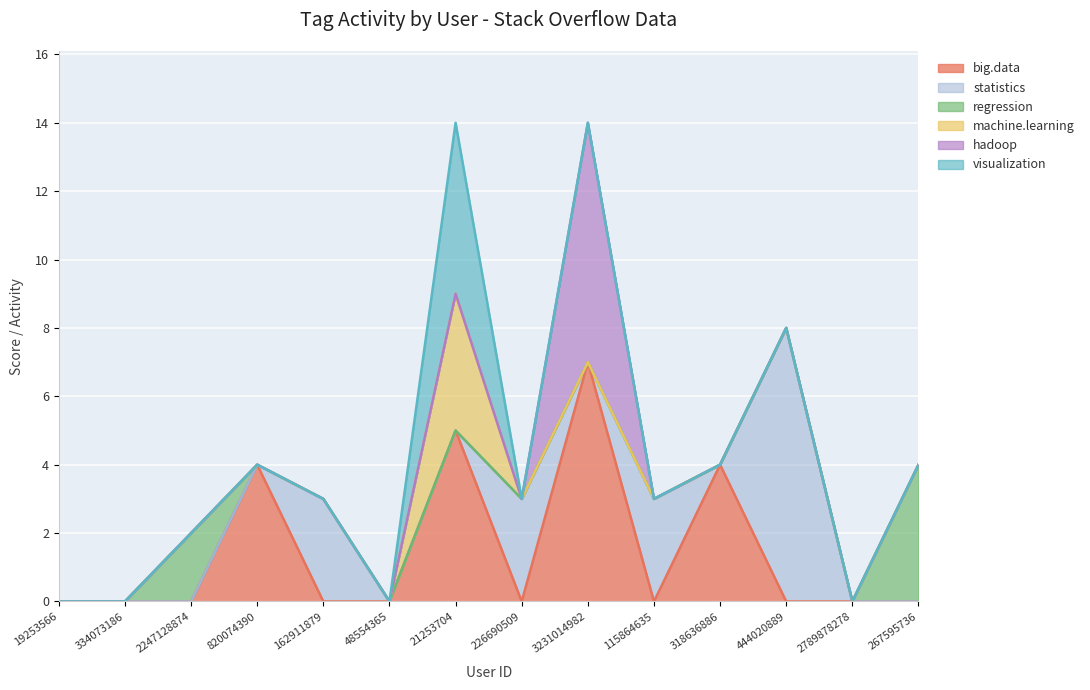

Where is the first local maximum for machine.learning?

21253704